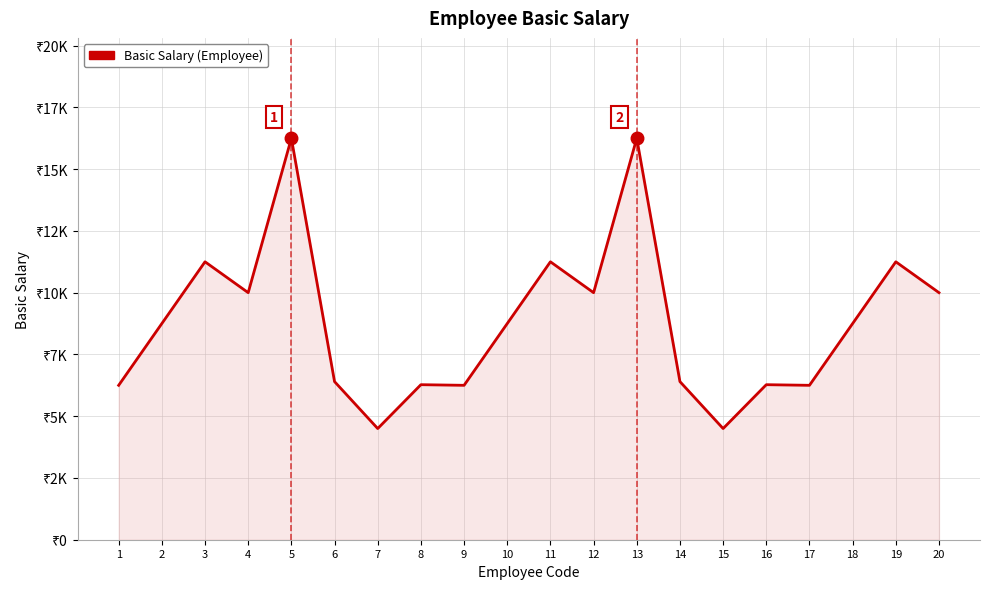

What is the sum of the values at 11 and 18?

20000